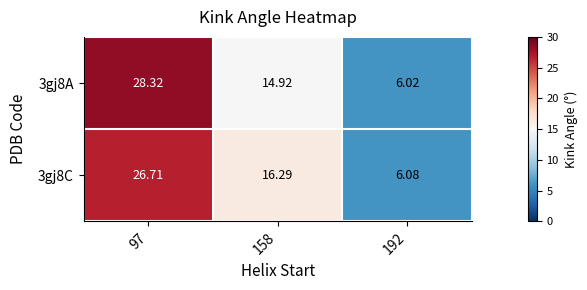

How many data points does each series have?

3